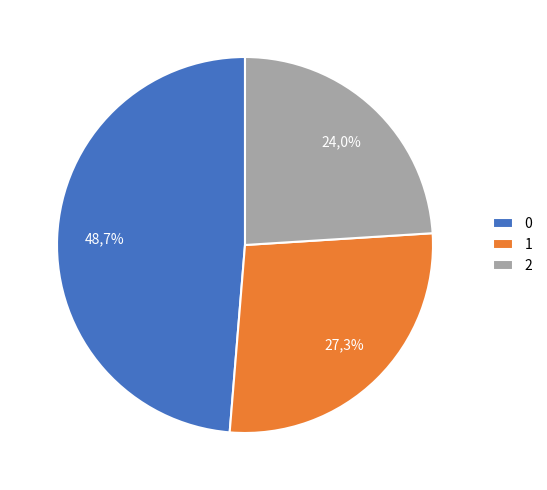

Combined, do 1 and 0 account for over 50%?

Yes